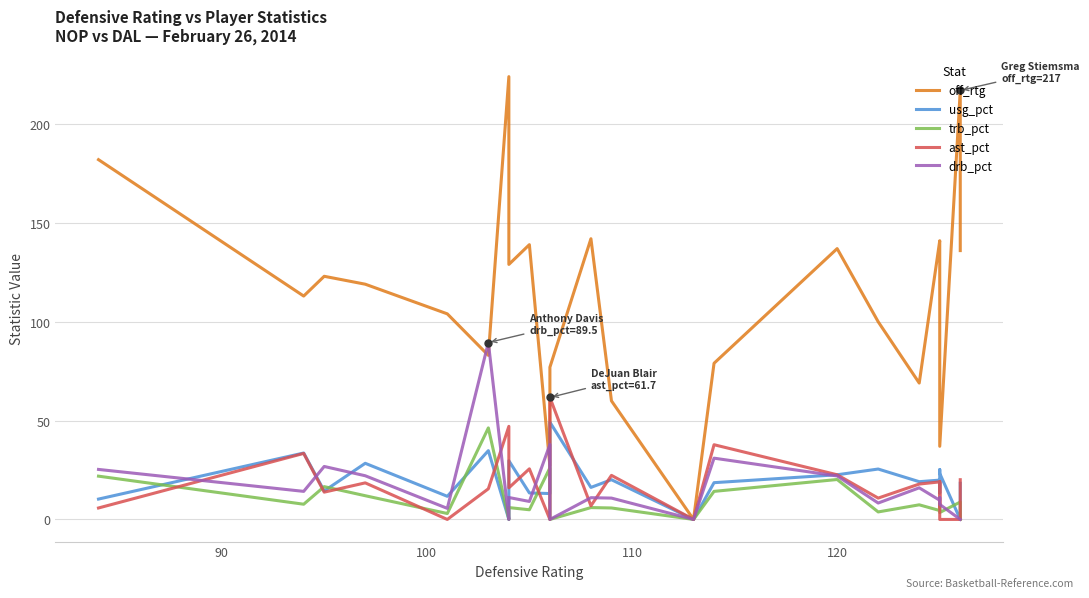

What is the greatest value displayed?

224.0